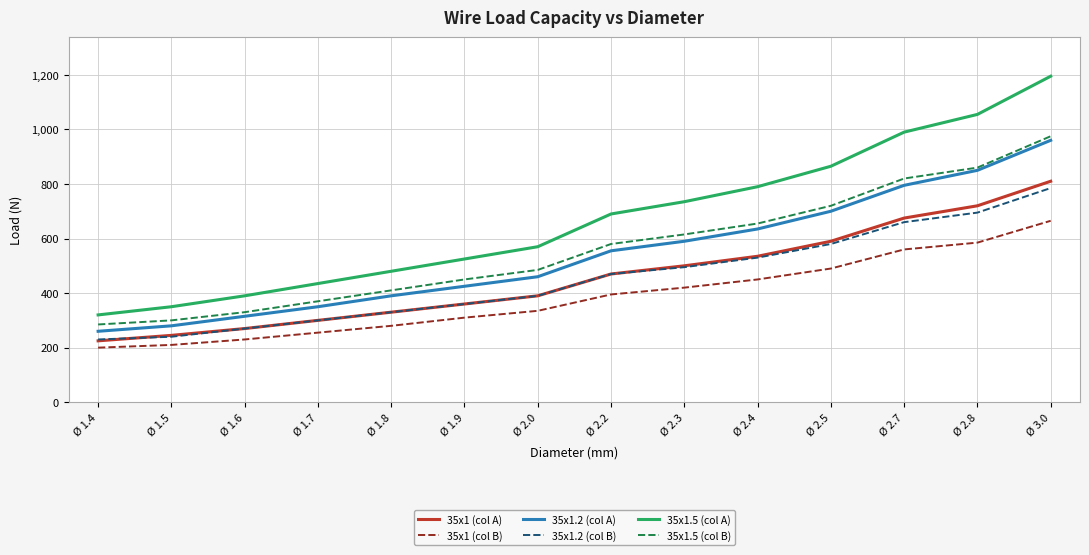

At which label does 35x1 (col B) reach its peak?

Ø 3.0